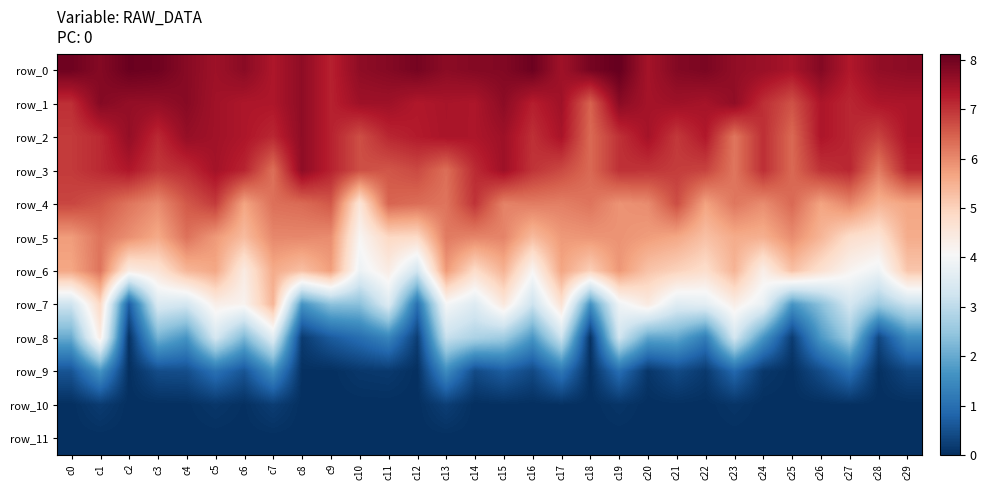

At how many categories does at least one series exceed 4?

30